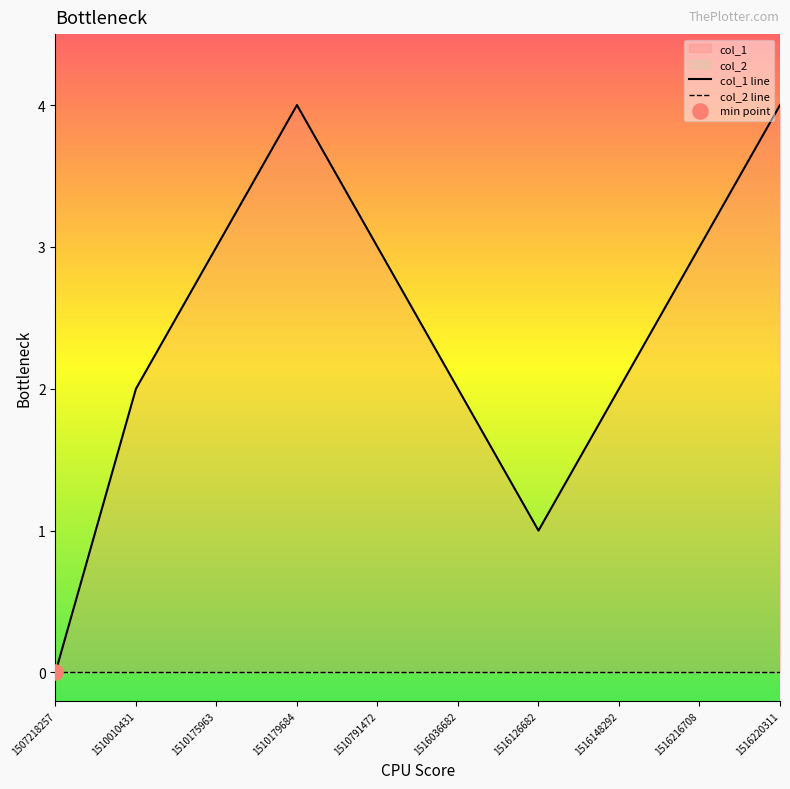

Which series contains the highest Y value?

col_1 line